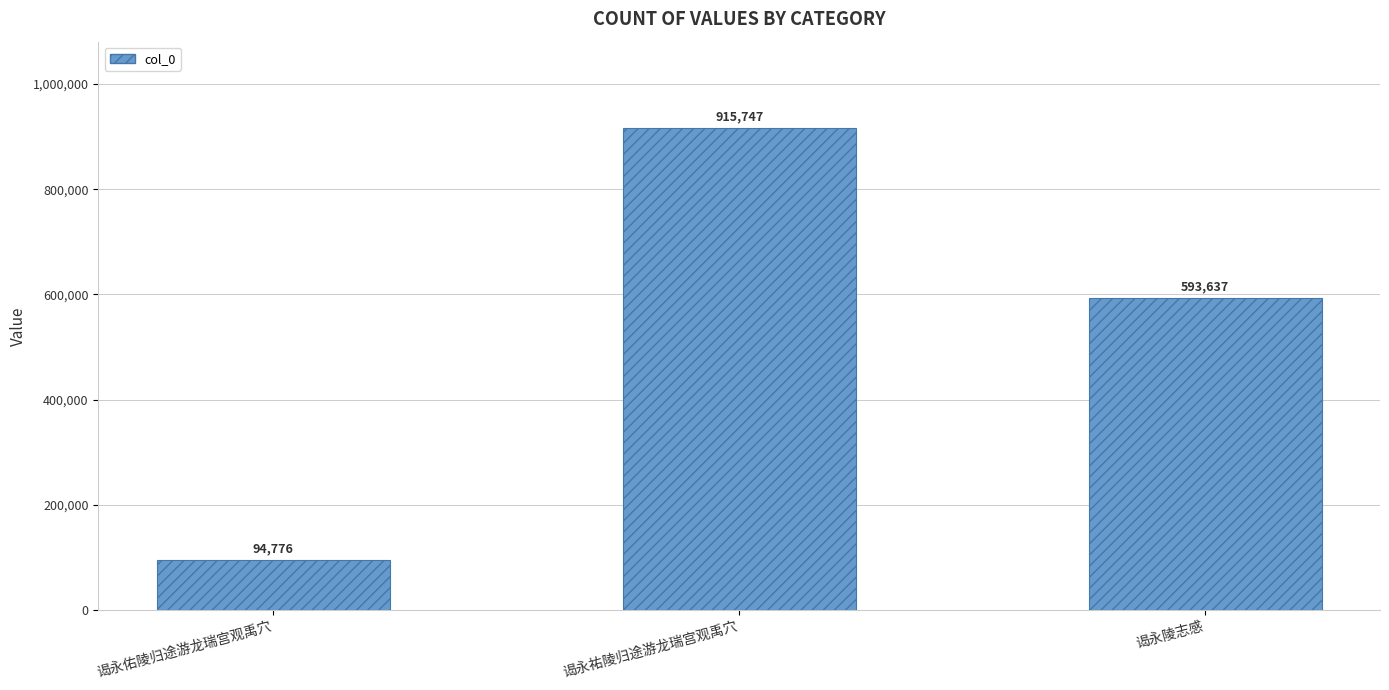

Which has a higher value, 谒永佑陵归途游龙瑞宫观禹穴 or 谒永陵志感?

谒永陵志感